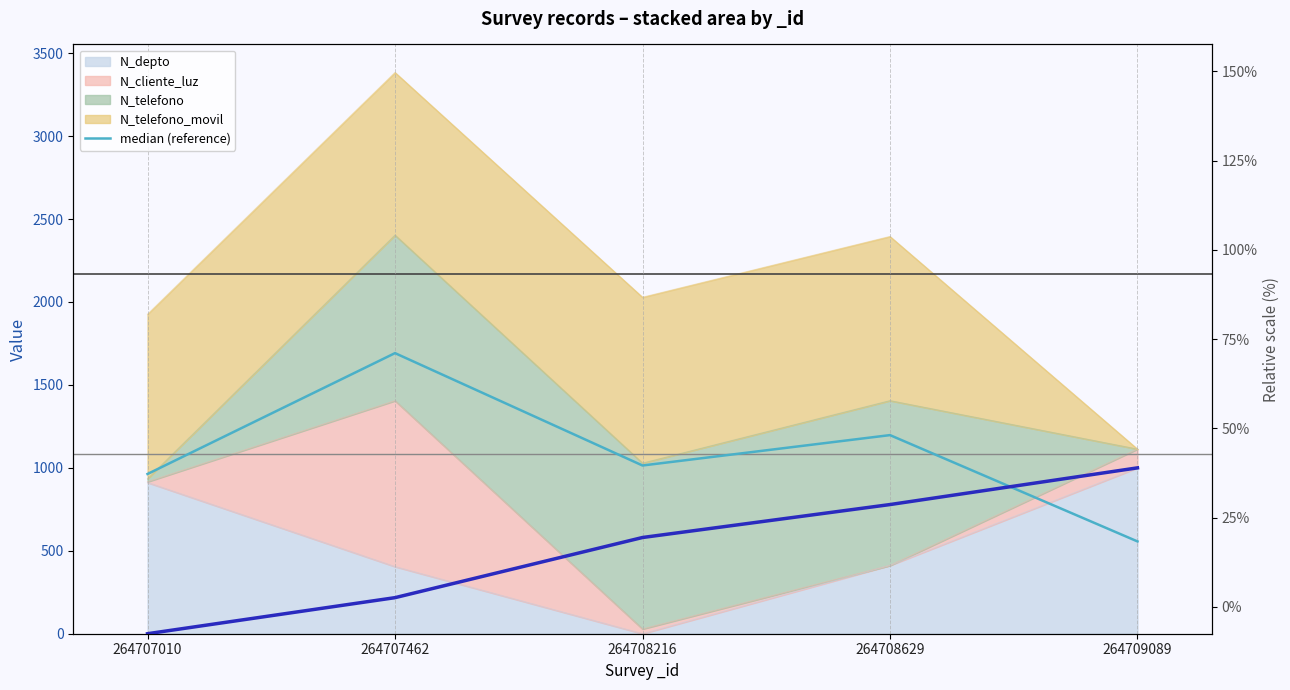

Count the number of values greater than 1014.

3